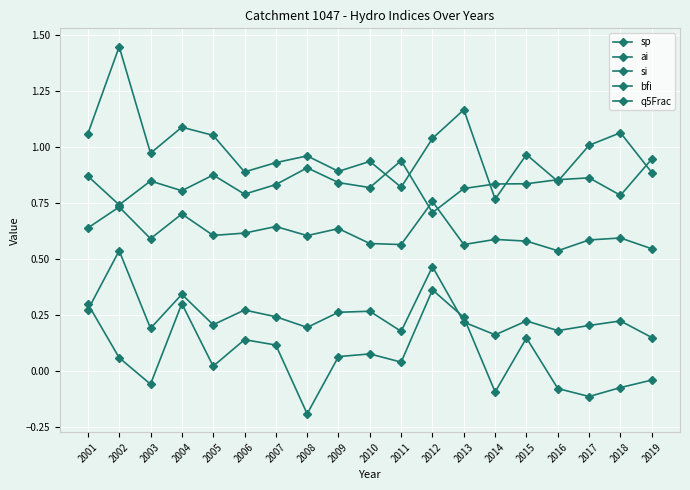

What is the greatest value displayed?

1.4